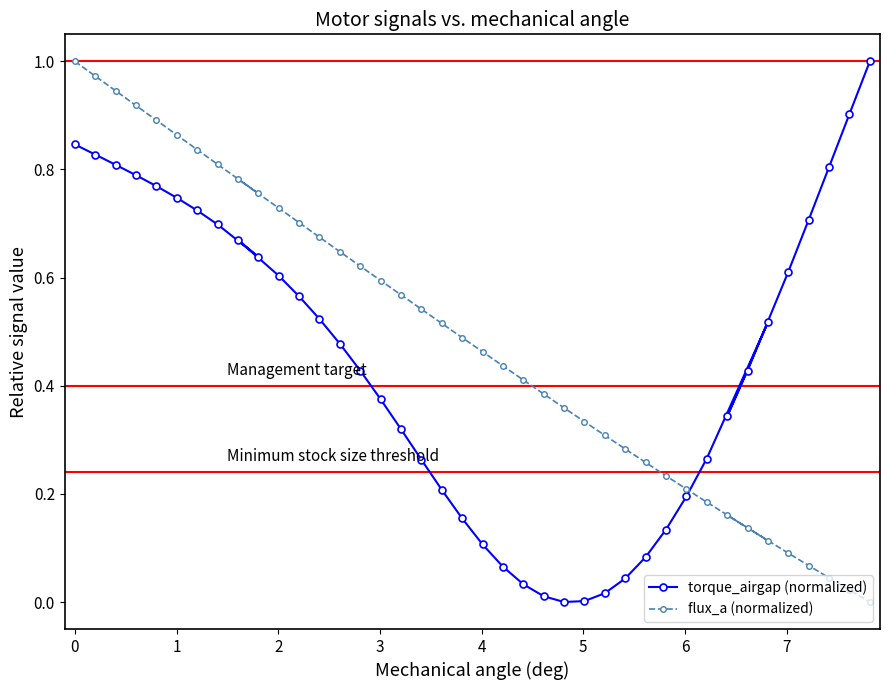

How many data points in flux_a (normalized) are above 0?

39